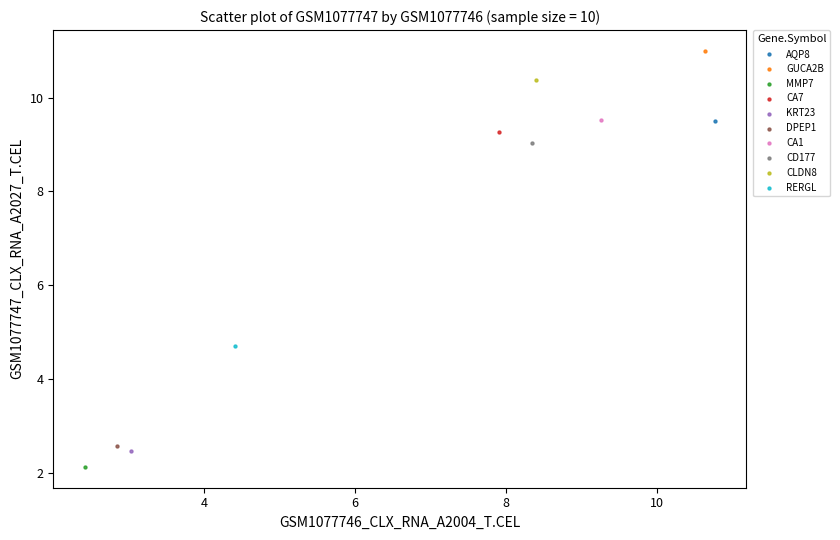

What are all the series names shown in the legend?

AQP8, GUCA2B, MMP7, CA7, KRT23, DPEP1, CA1, CD177, CLDN8, RERGL